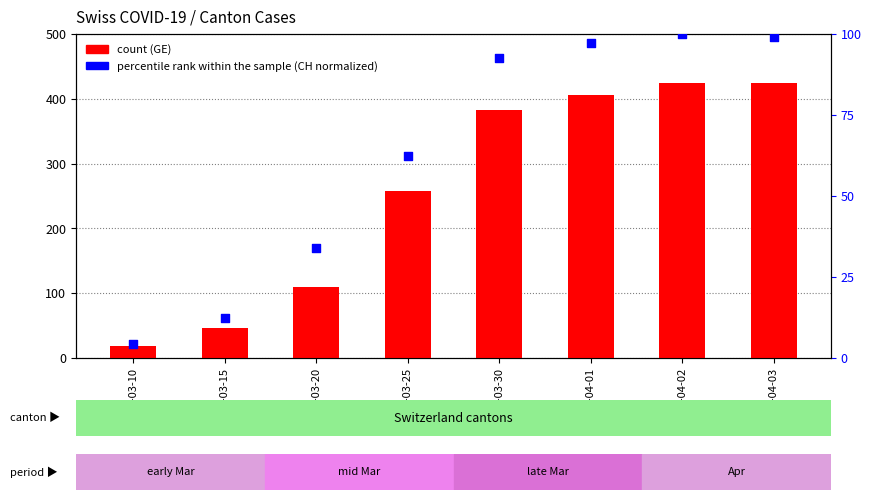

Is the value of percentile rank within the sample at 2020-03-20 greater than the value of count at 2020-03-10?

Yes